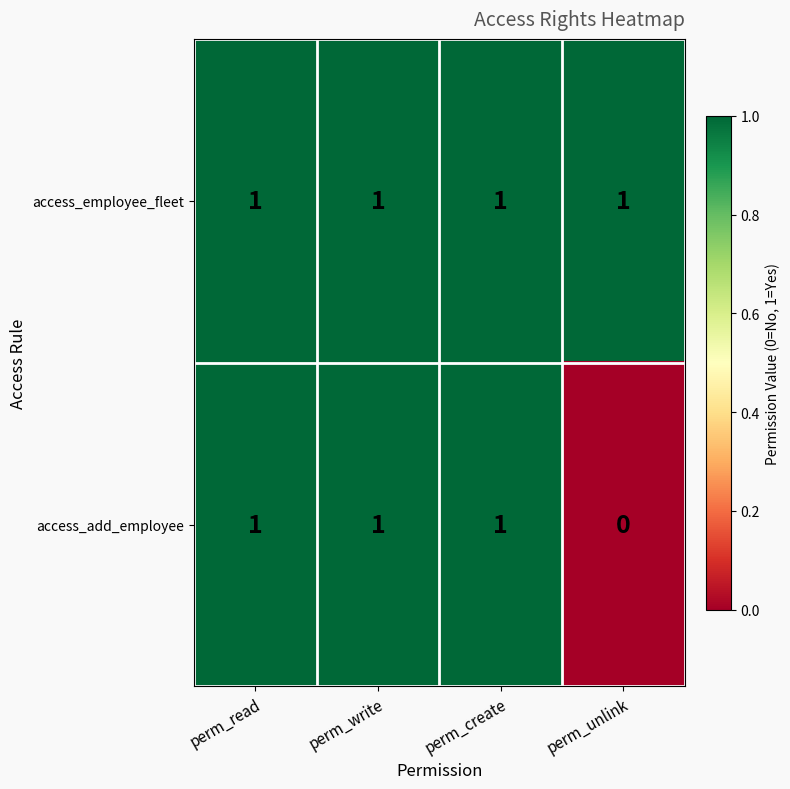

Which series has the largest range (max minus min)?

access_add_employee